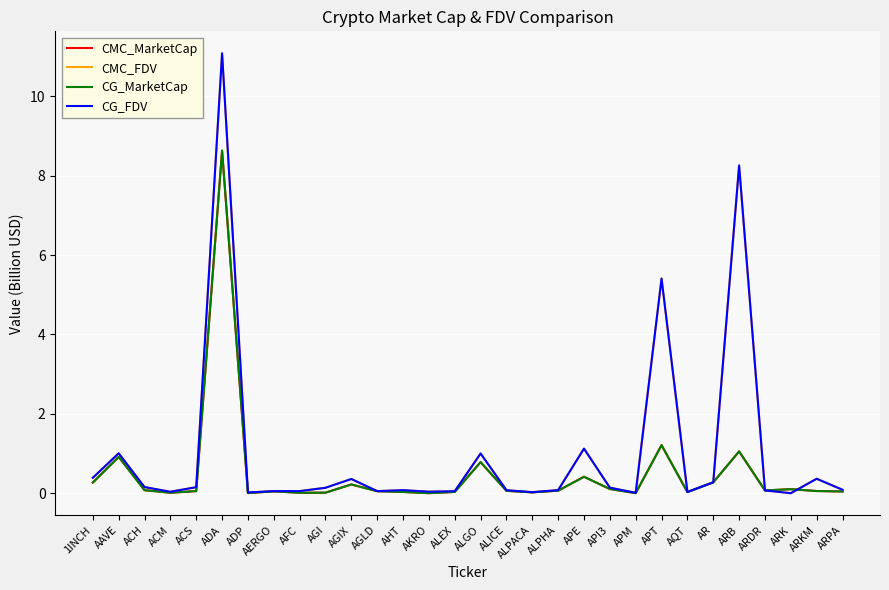

What is the difference between the maximum and minimum values in the CMC_MarketCap series?

8.6